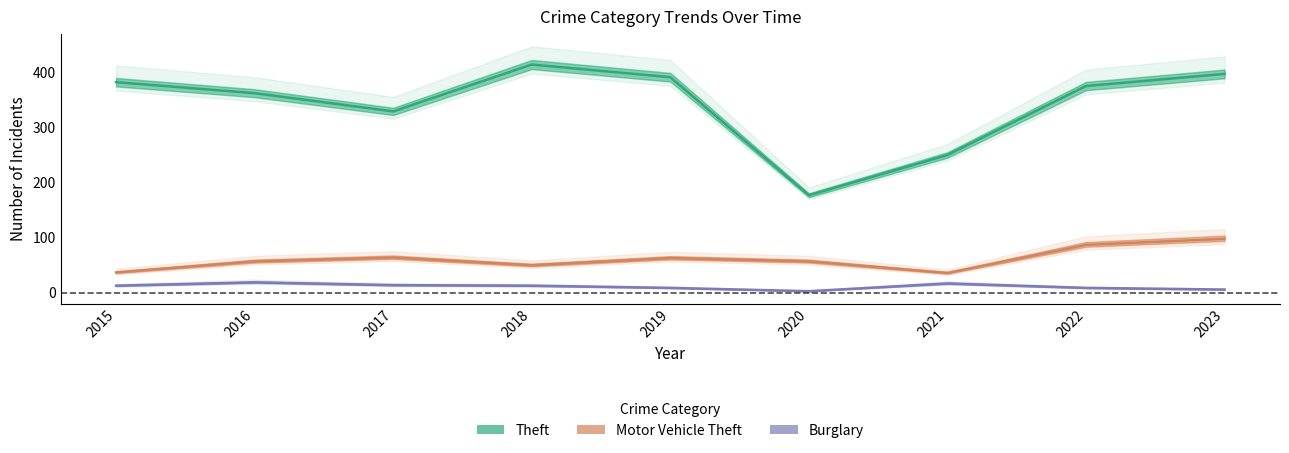

List the series in order of their peak value, lowest first.

Burglary, Motor Vehicle Theft, Theft